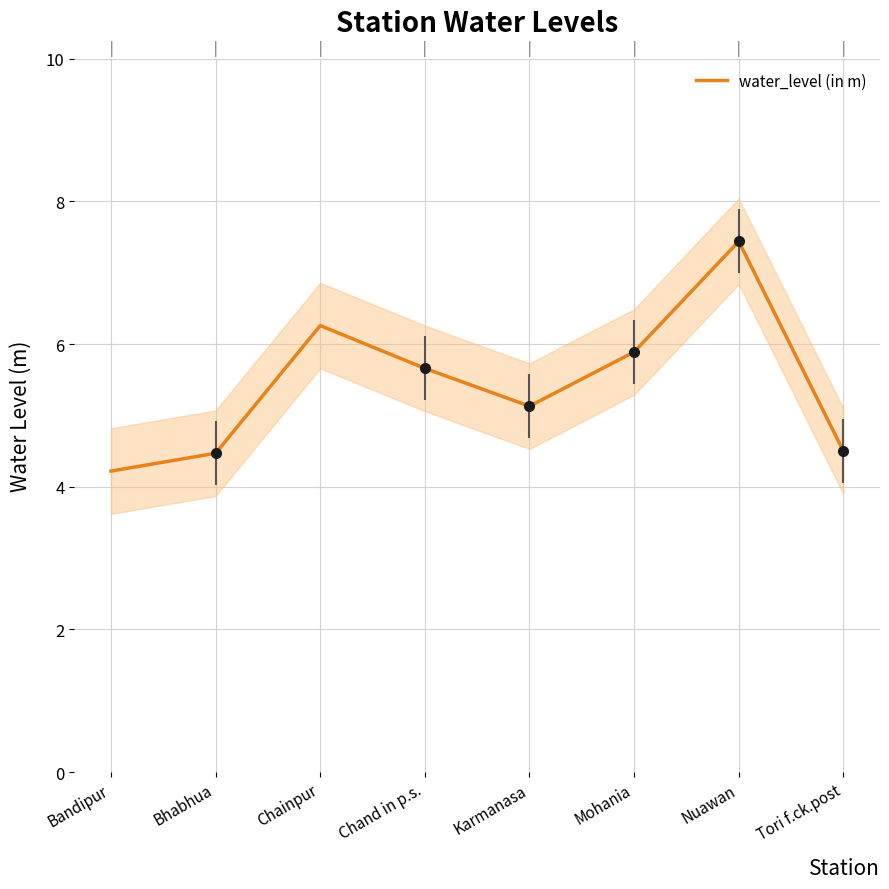

What is the change in value from Chainpur to Karmanasa?

-1.1